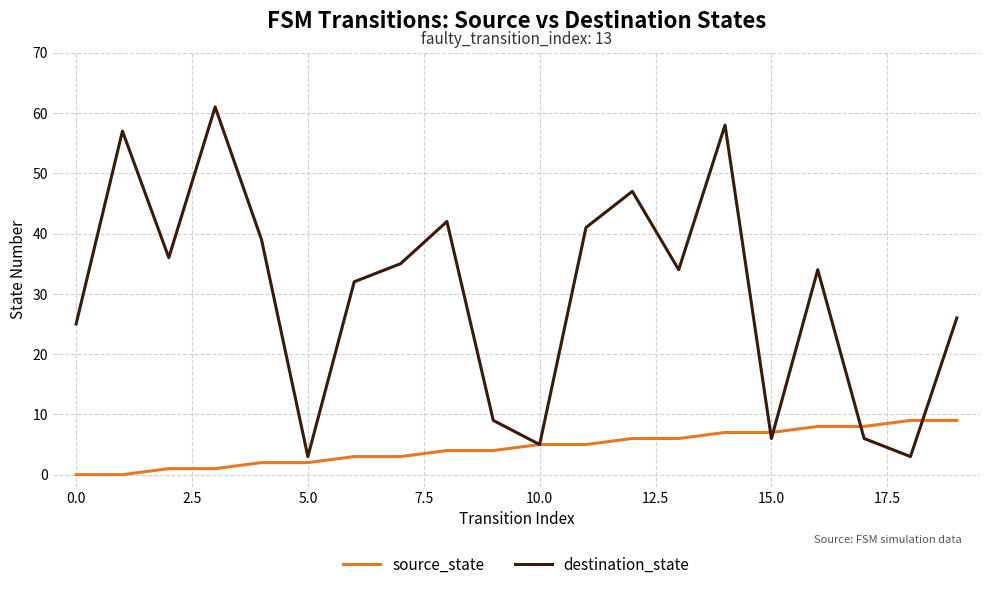

What are all the series names shown in the legend?

source_state, destination_state